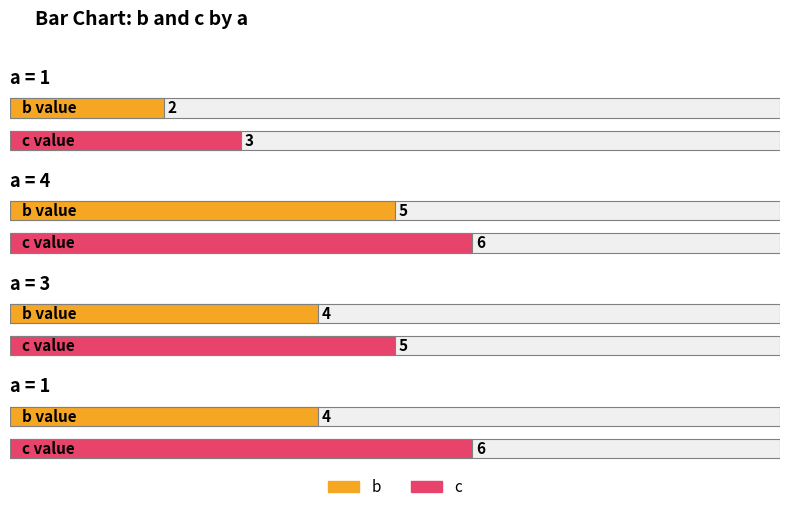

At which category is the sum across all series the highest?

4